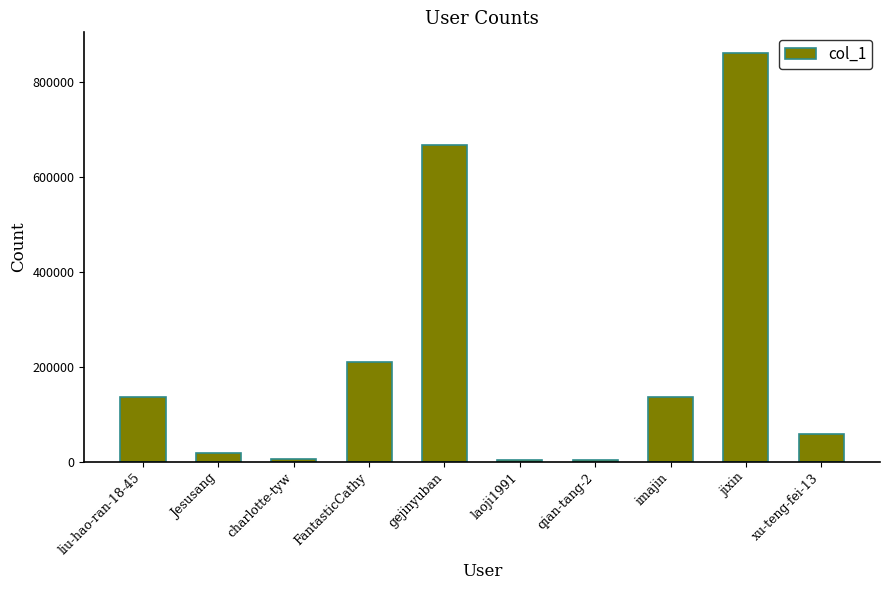

What is the approximate value at gejinyuban?

667144